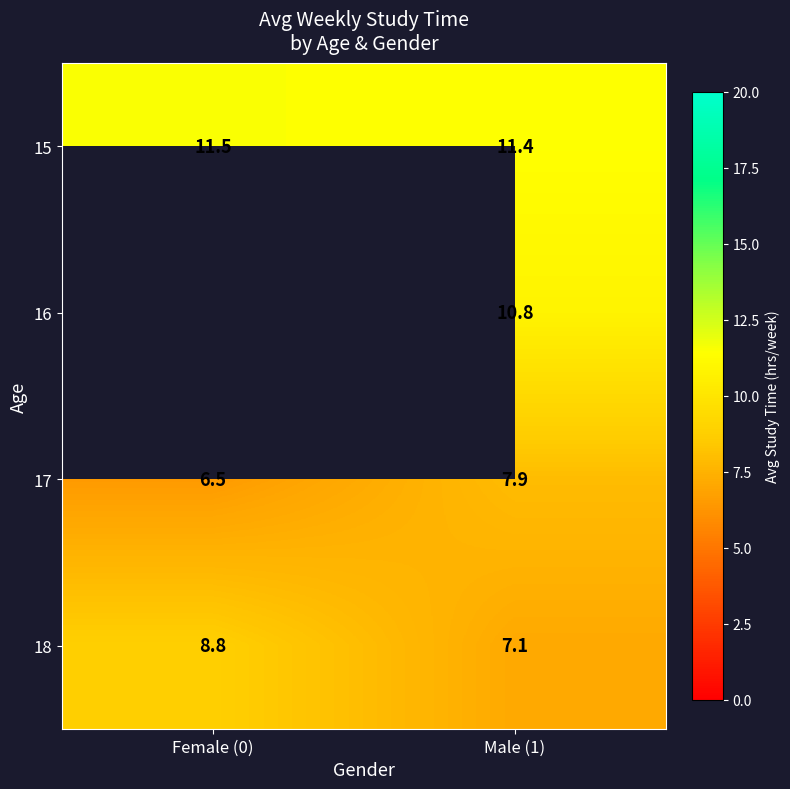

Is it true that 17 equals 1.7 at Female (0)?

False